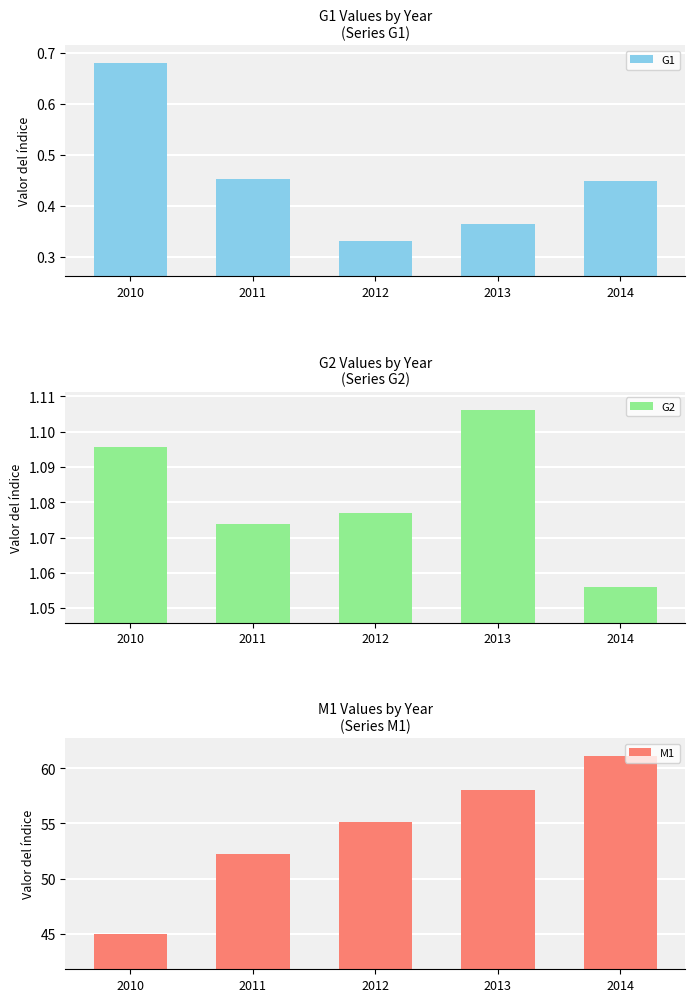

What is the average value of the G2 series?

1.1